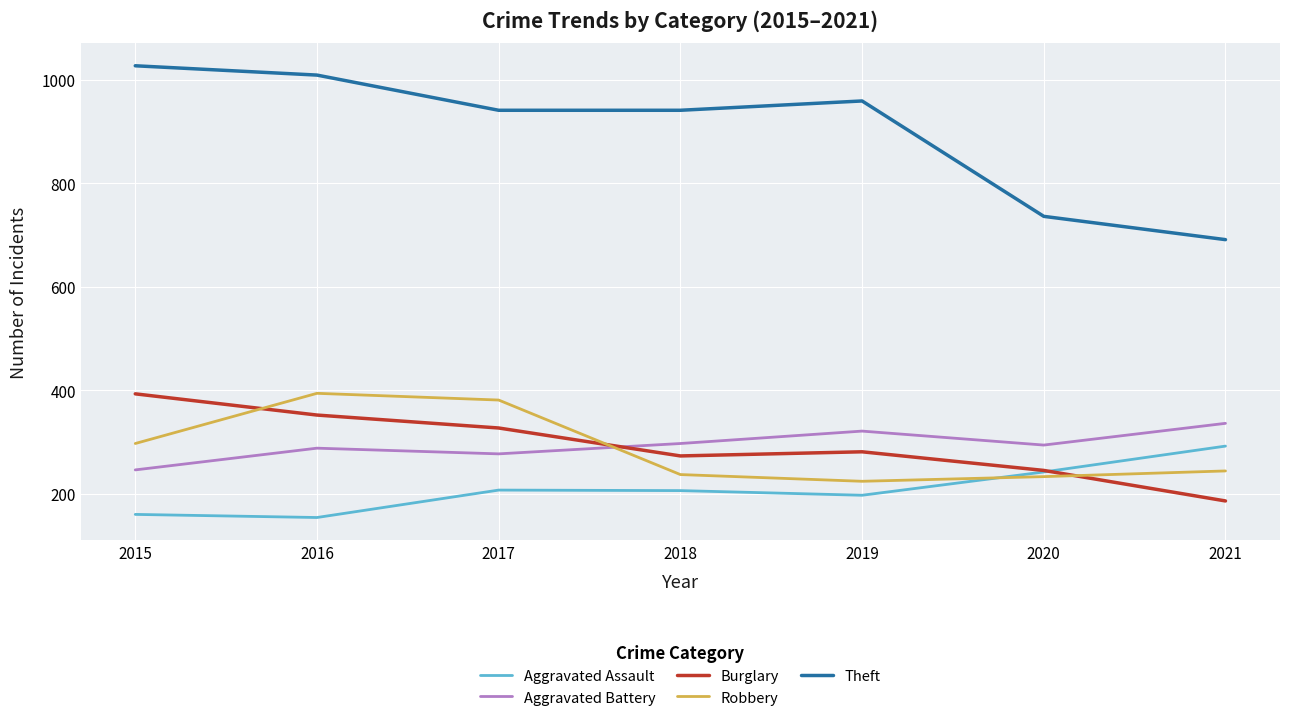

What is the total value across all series at 2021?

1749